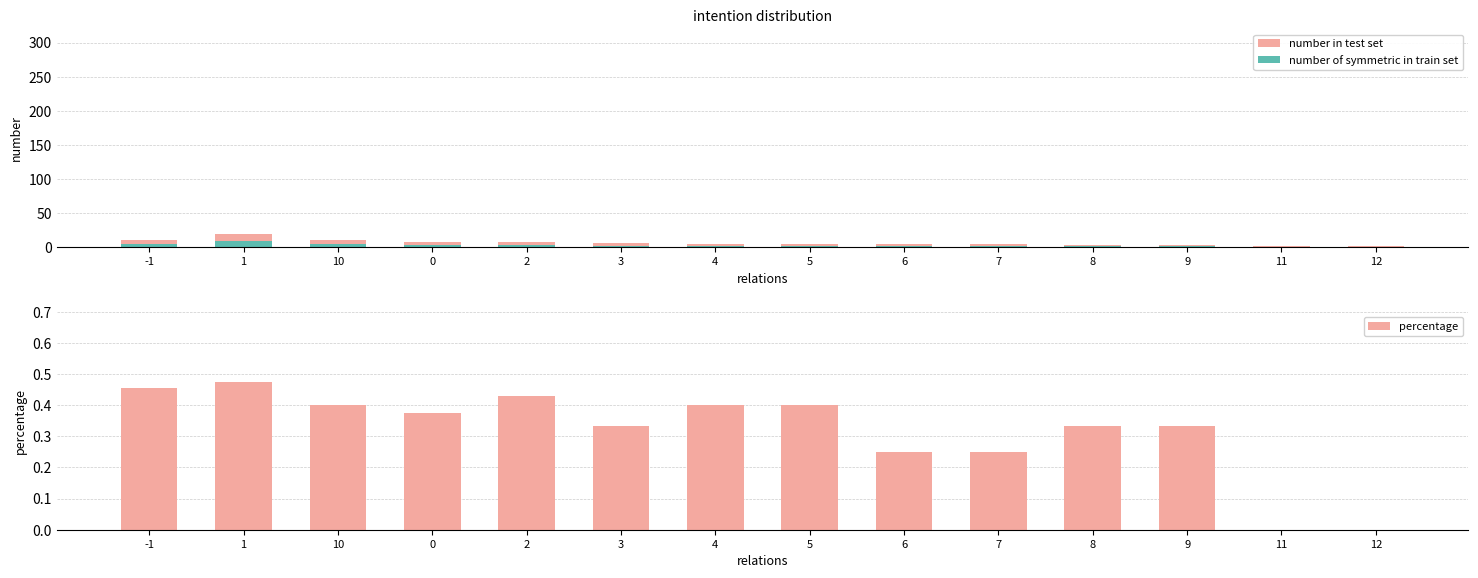

Between 10 and 6, which is larger?

10